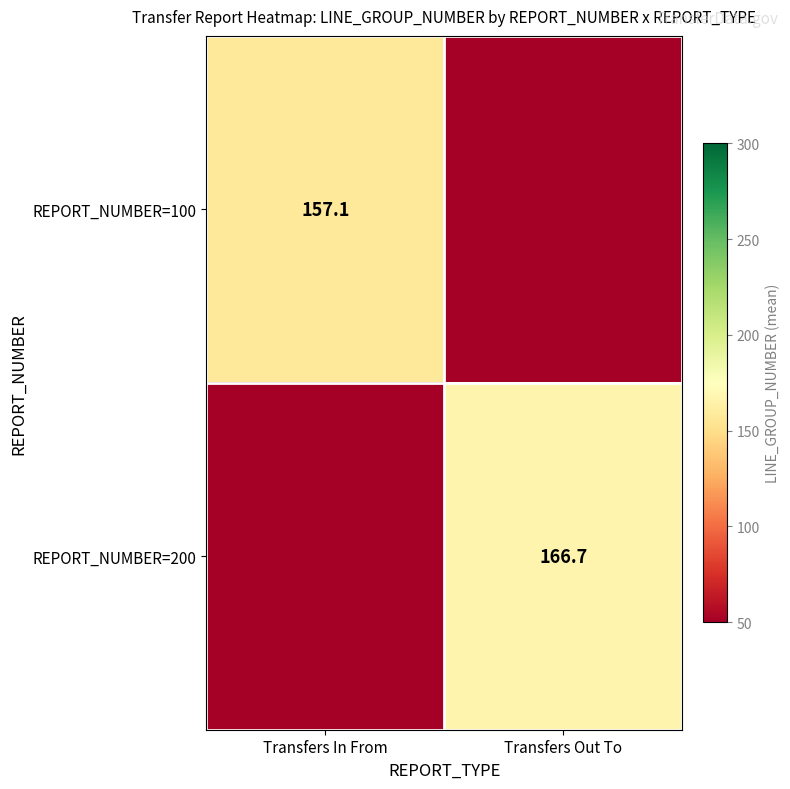

True or false: REPORT_NUMBER=200 has a value of 166.7 at Transfers Out To.

True